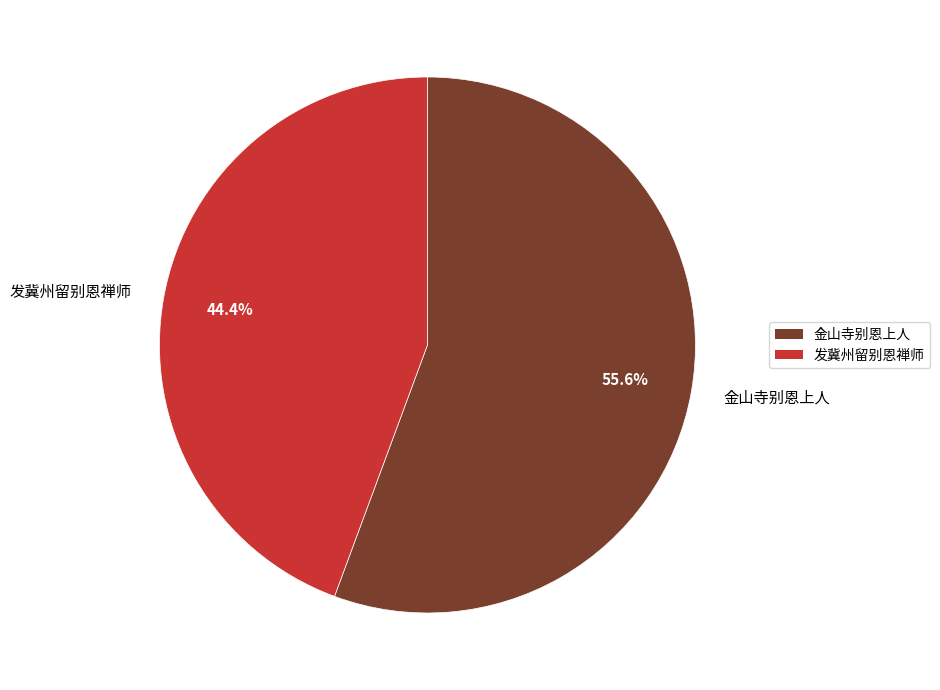

To the nearest percent, what is the difference between the 发冀州留别恩禅师 and 金山寺别恩上人 slice percentages?

11%